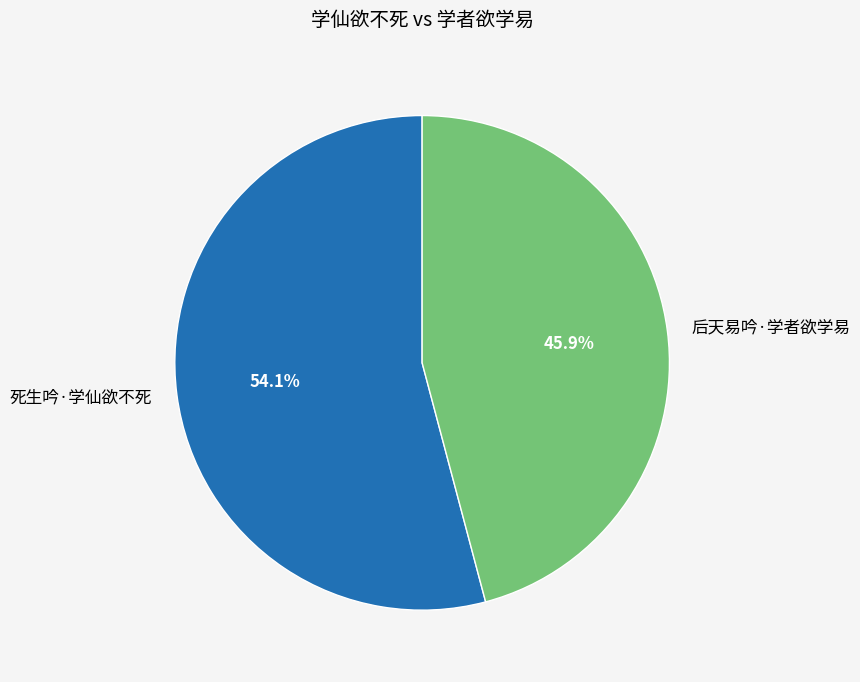

Which has a higher value, 死生吟·学仙欲不死 or 后天易吟·学者欲学易?

死生吟·学仙欲不死